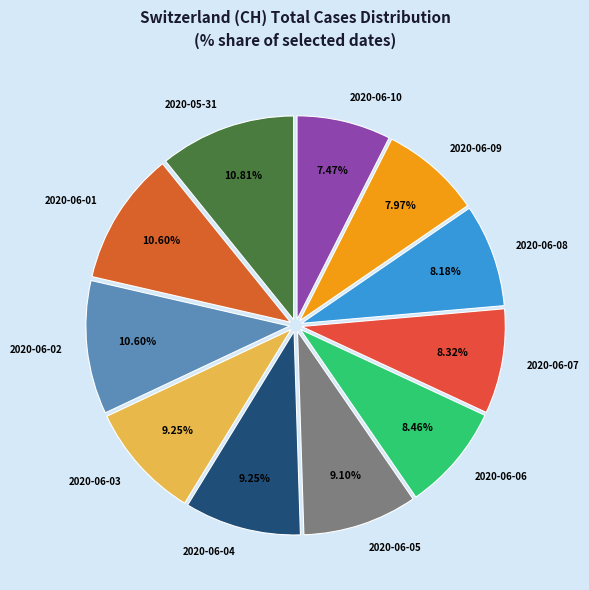

To the nearest percent, what is the combined percentage of 2020-06-04 and 2020-06-01?

20%